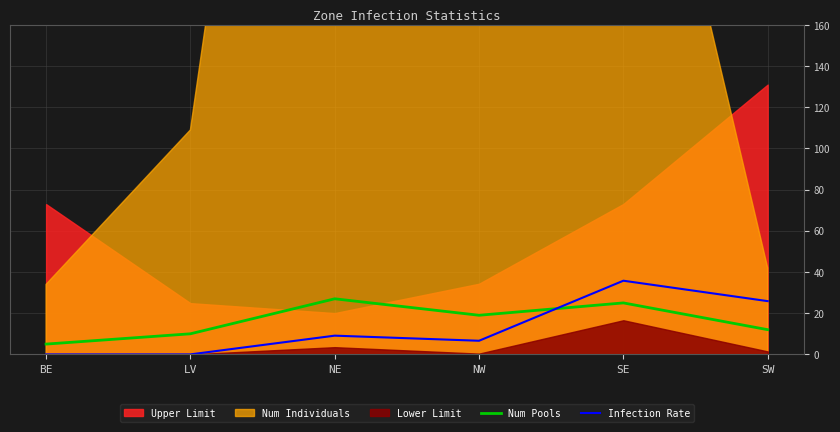

Is the value of Num Pools at BE greater than the value of Infection Rate at LV?

Yes